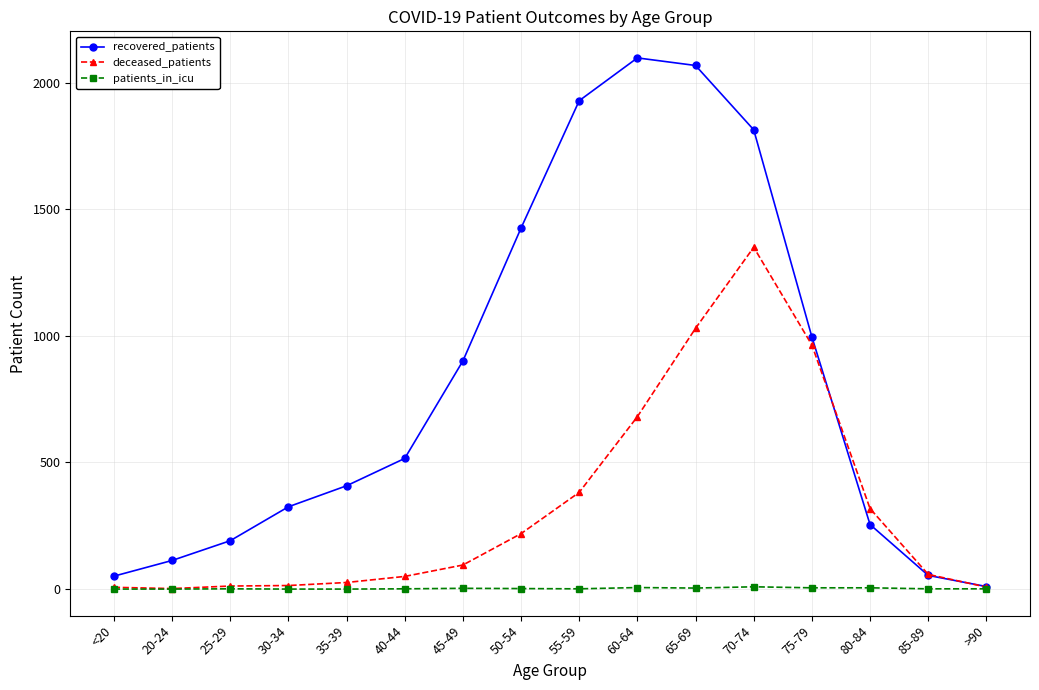

What position from the left is 85-89?

15